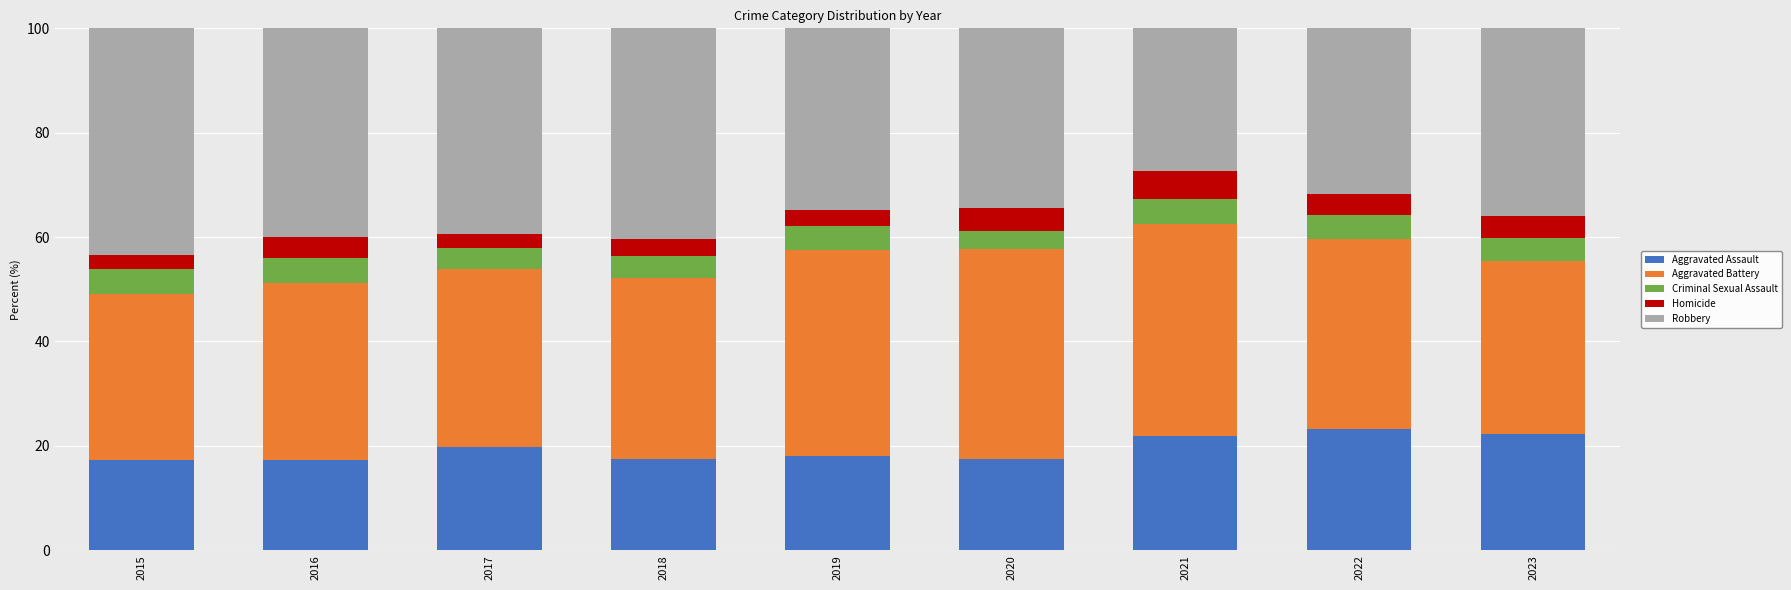

What is the minimum value for Aggravated Assault?

17.3